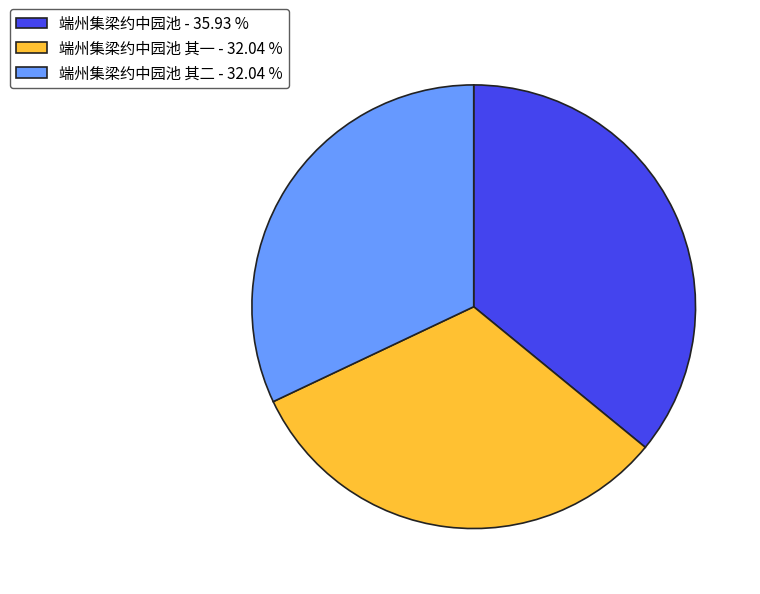

Is the sum of 端州集梁约中园池 其一 - 32.04 % and 端州集梁约中园池 - 35.93 % greater than half?

Yes